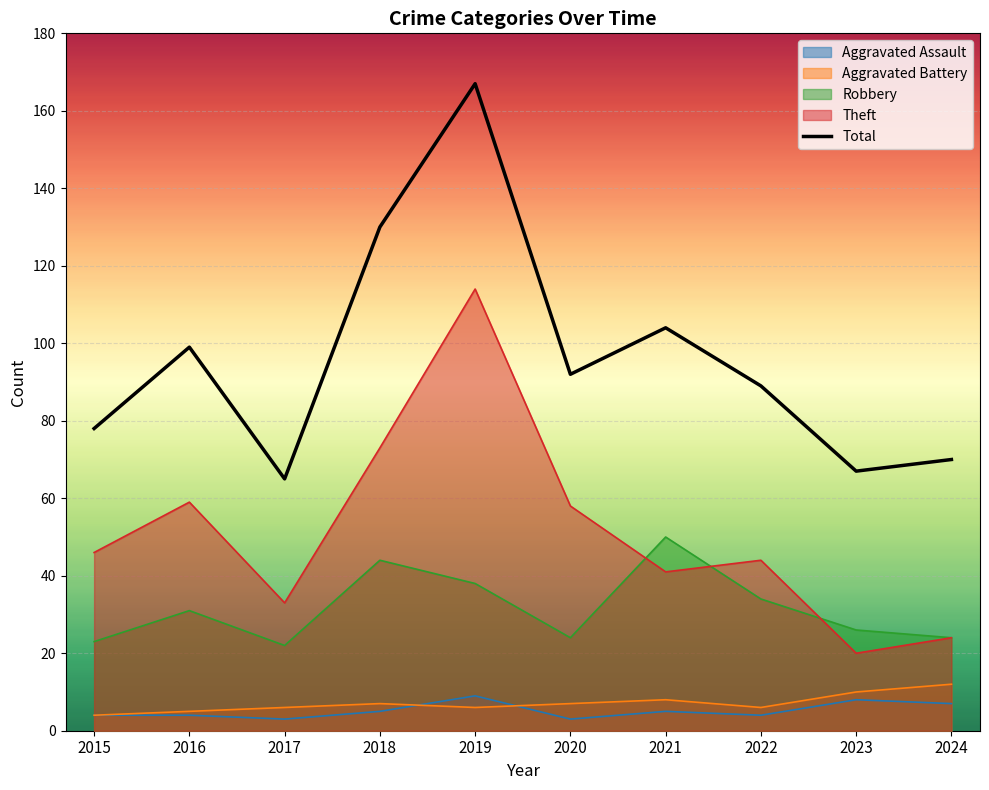

What is the difference between the maximum and minimum values?

102